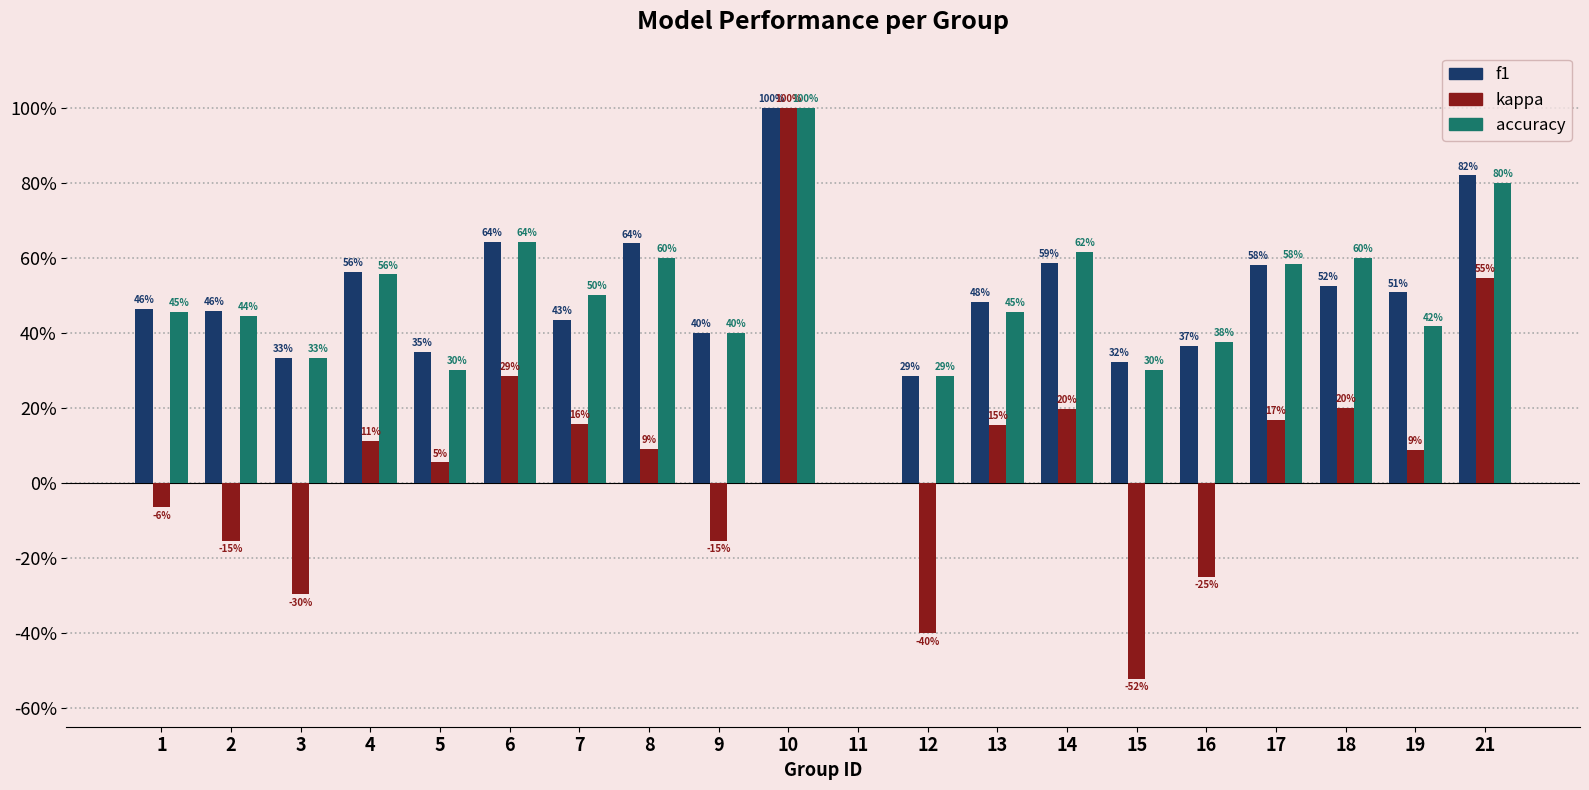

Are the bars grouped side by side (vs. stacked)?

Yes